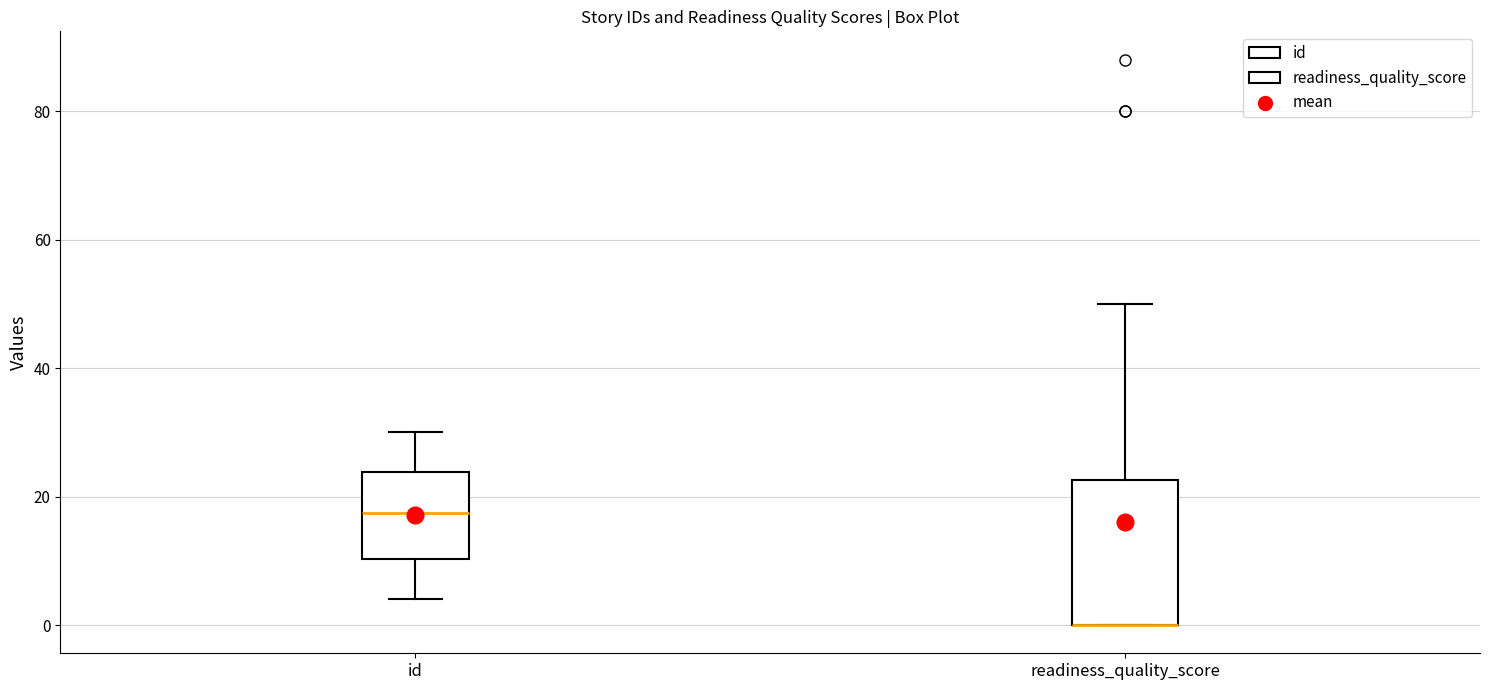

Reading left to right, transcribe this box plot: for each box, give where its median line is, the range the box spans, and where its two whiskers end, as read against the y-axis. The values are not printed on the chart, so give them approximately, as read against the axis.

id: median 18, box 10 to 24, whiskers 4 to 30
readiness_quality_score: median 0 (drawn on the box's lower edge), box 0 to 22, whiskers 0 to 50